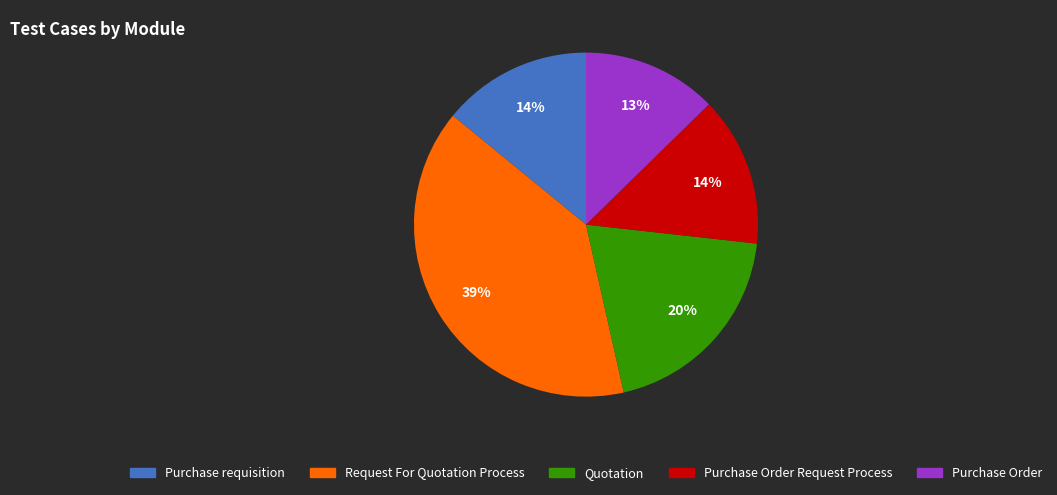

Is there a majority slice in this chart?

No